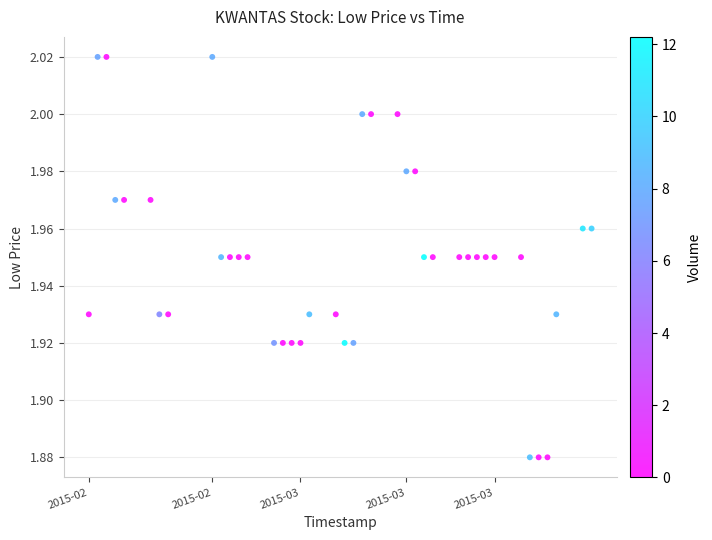

What is the range of X values (max minus min)?

4924800.0